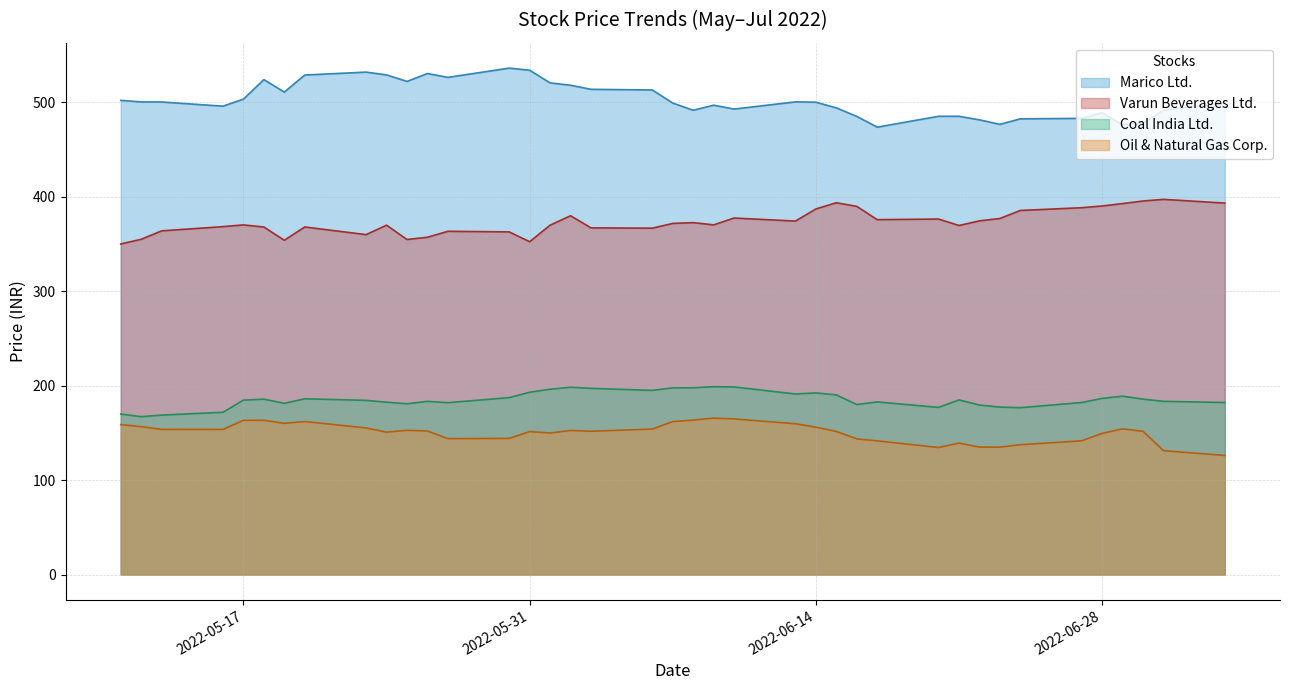

Rank the series at 2022-05-26 from highest to lowest value.

Marico Ltd., Varun Beverages Ltd., Coal India Ltd., Oil & Natural Gas Corp.